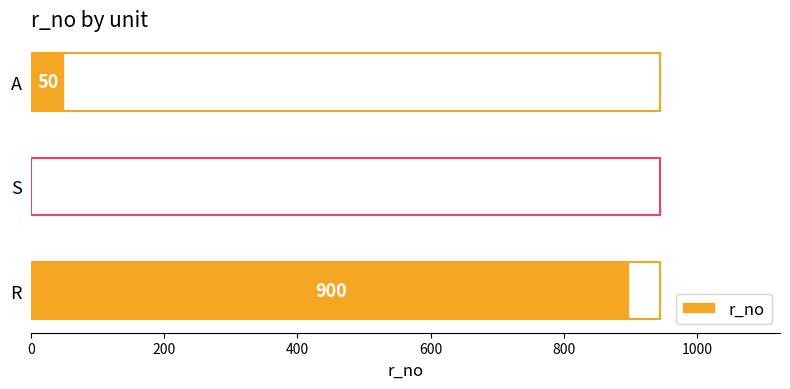

What is the sum of the values at A and S?

51